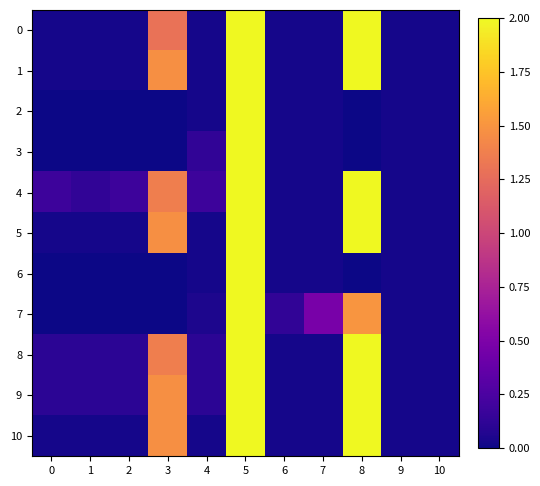

List the series in order of their peak value, lowest first.

0, 1, 2, 3, 4, 5, 6, 7, 8, 9, 10